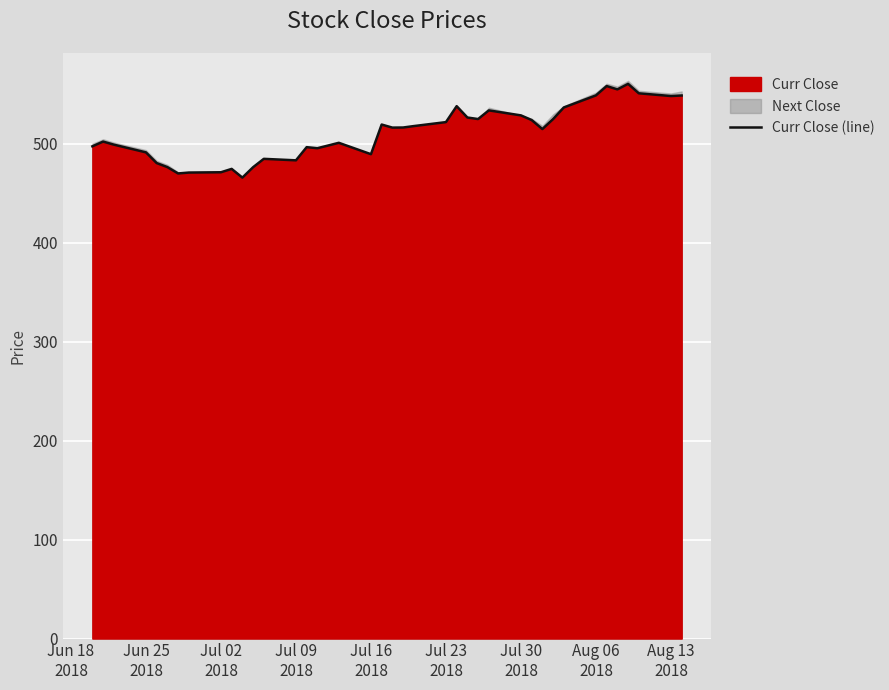

Reading left to right, what are all the values shown in this chart?

497.2	502.0	498.9	491.1	480.3	476.2	469.8	470.7	471.0	474.4	465.6	476.1	484.6	483.1	496.4	495.3	498.0	500.8	489.2	519.2	516.1	516.2	517.6	521.6	537.8	526.3	524.8	533.5	528.5	523.8	514.6	524.7	536.5	548.6	558.1	554.7	560.3	550.8	548.0	548.5